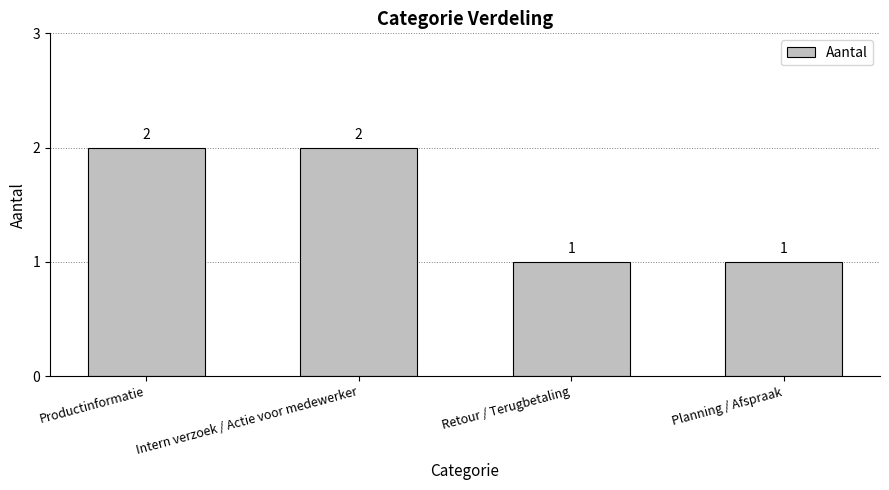

What is the difference between the maximum and second lowest values?

1